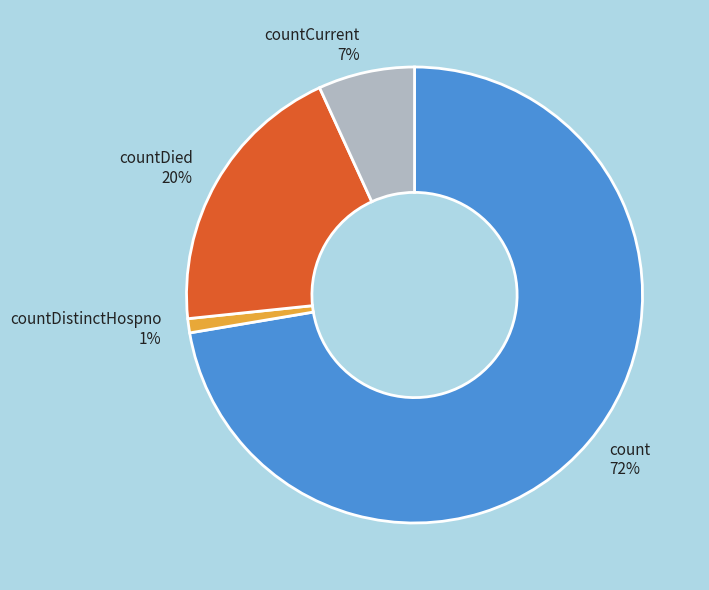

How many slices are in this pie chart?

4